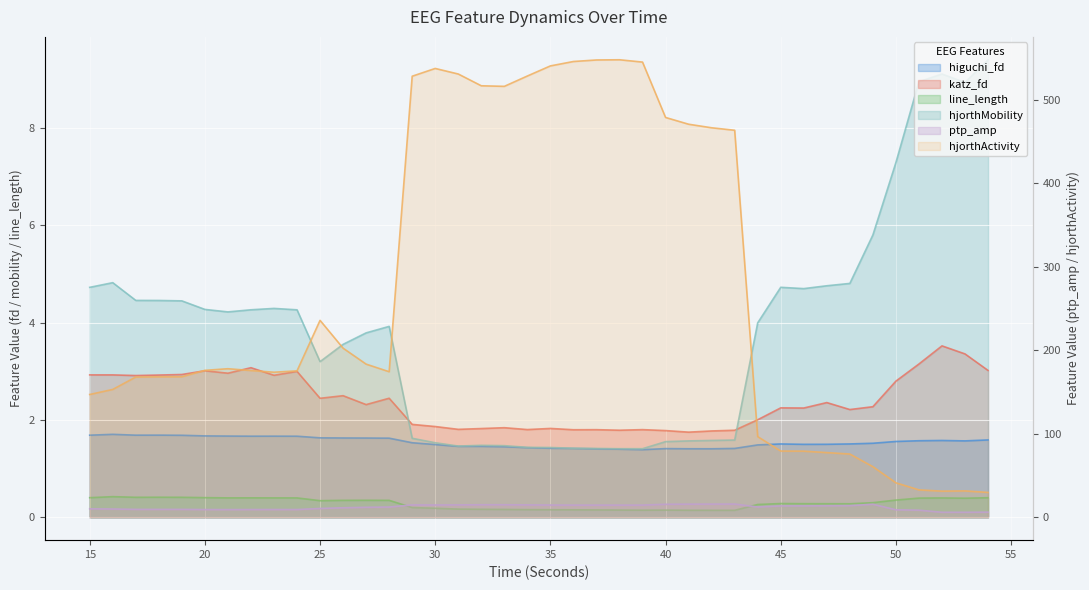

List the labels in order of line_length_EEG value, smallest first.

43, 42, 41, 39, 40, 38, 37, 36, 35, 34, 33, 32, 31, 30, 29, 44, 48, 47, 46, 45, 49, 25, 28, 26, 27, 50, 53, 51, 52, 24, 23, 21, 22, 54, 15, 20, 19, 17, 18, 16